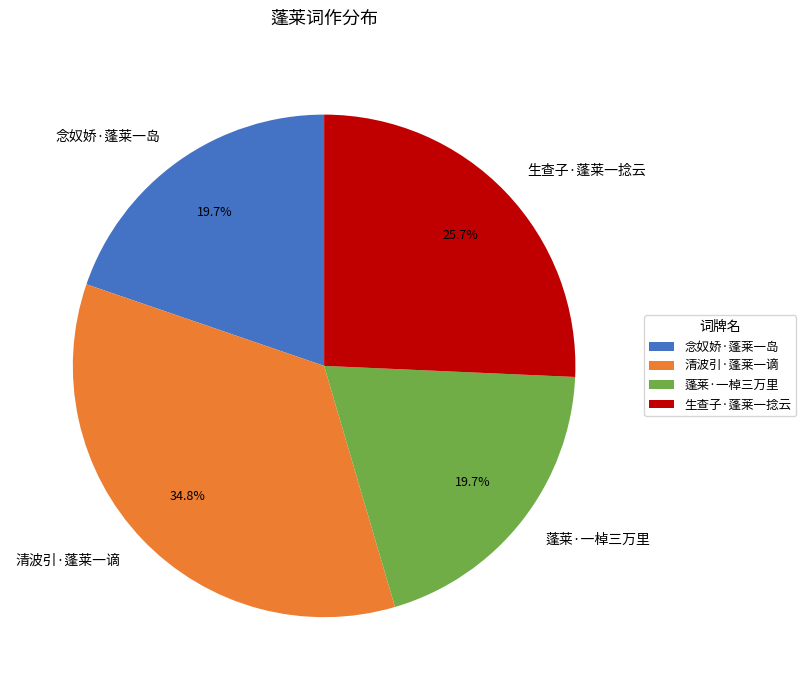

To the nearest percent, what is the average slice percentage?

25%